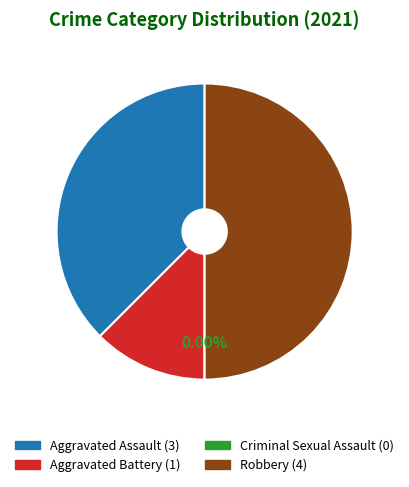

Rank the categories by value from highest to lowest.

Robbery, Aggravated Assault, Aggravated Battery, Criminal Sexual Assault